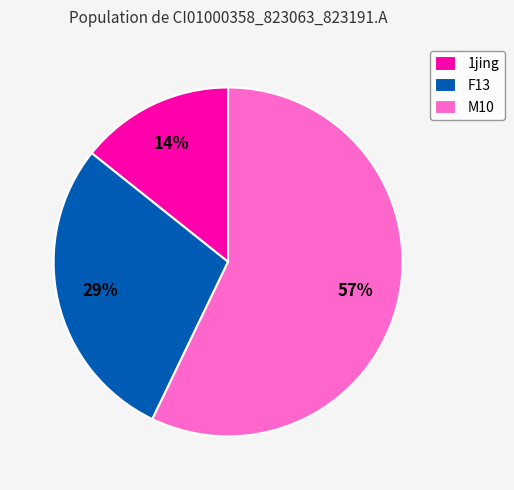

How many slices are in this pie chart?

3